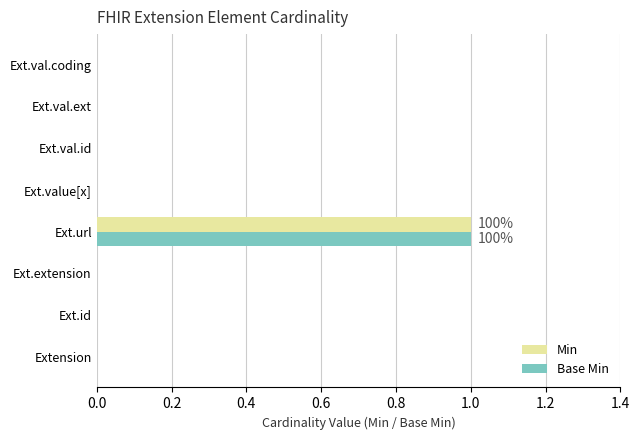

At which category is the sum across all series the highest?

Ext.url